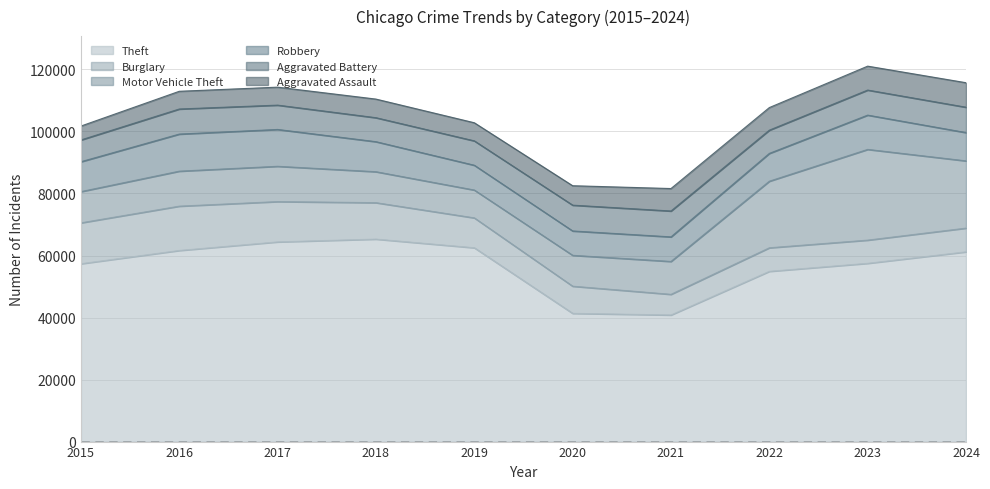

In Robbery, how many points are higher than both neighbors (excluding endpoints)?

2